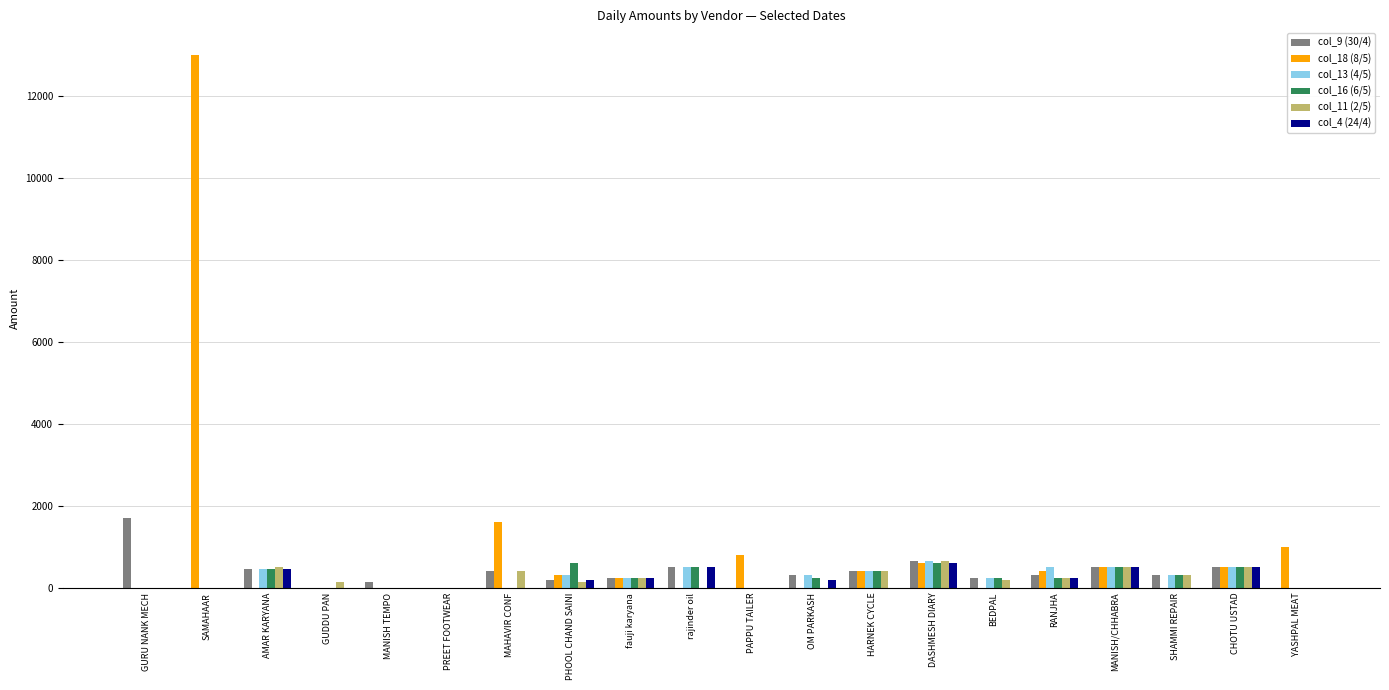

At which category does the chart reach its peak across all series?

SAMAHAAR